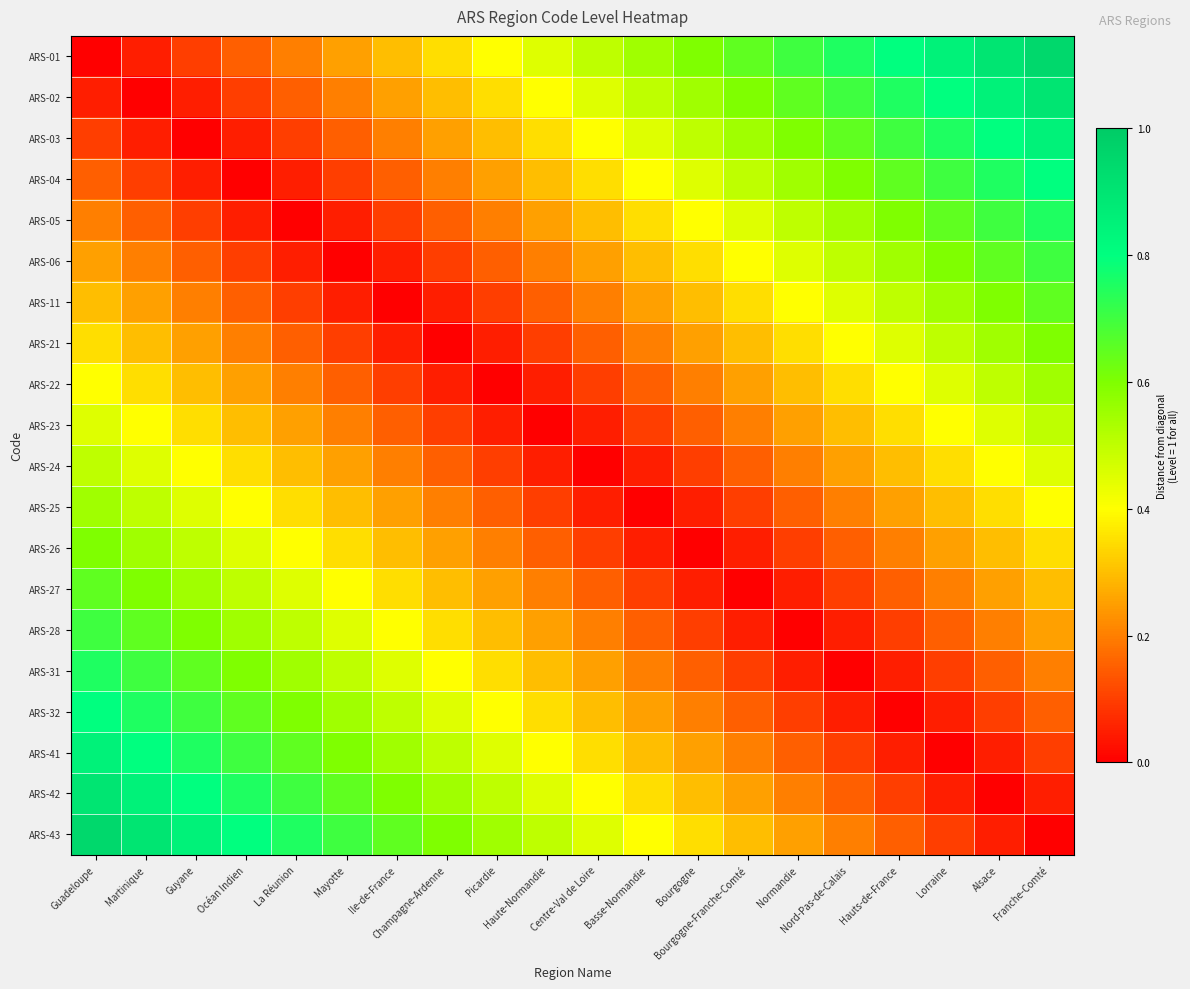

Which has a higher value, Bourgogne-Franche-Comté or Martinique?

Bourgogne-Franche-Comté